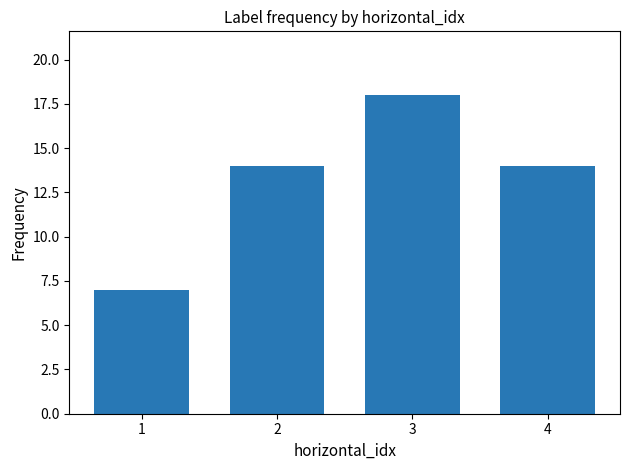

The chart shows a value of 10 at 4. True or false?

False